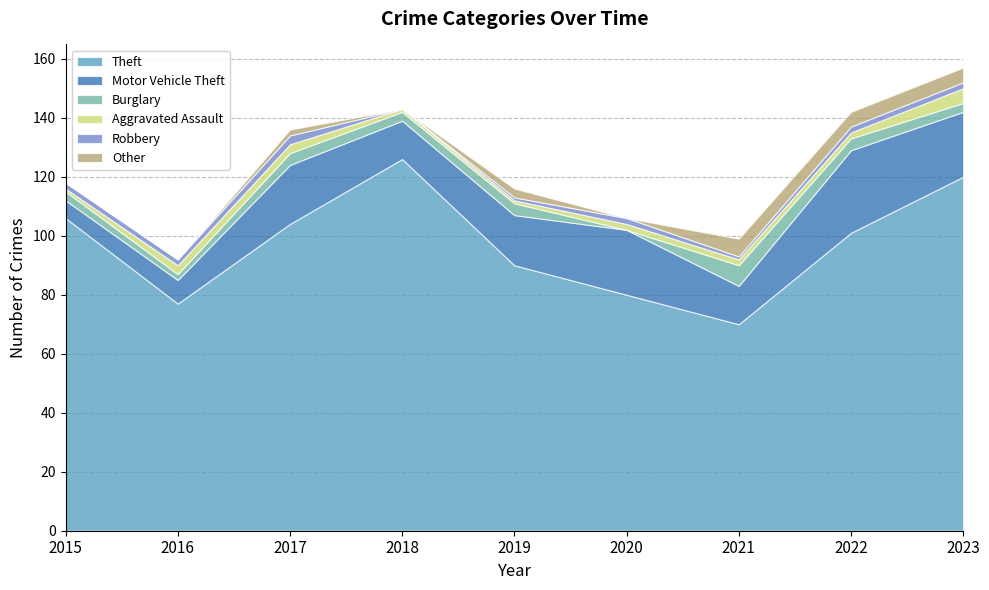

At which category does Motor Vehicle Theft reach its first local peak?

2017